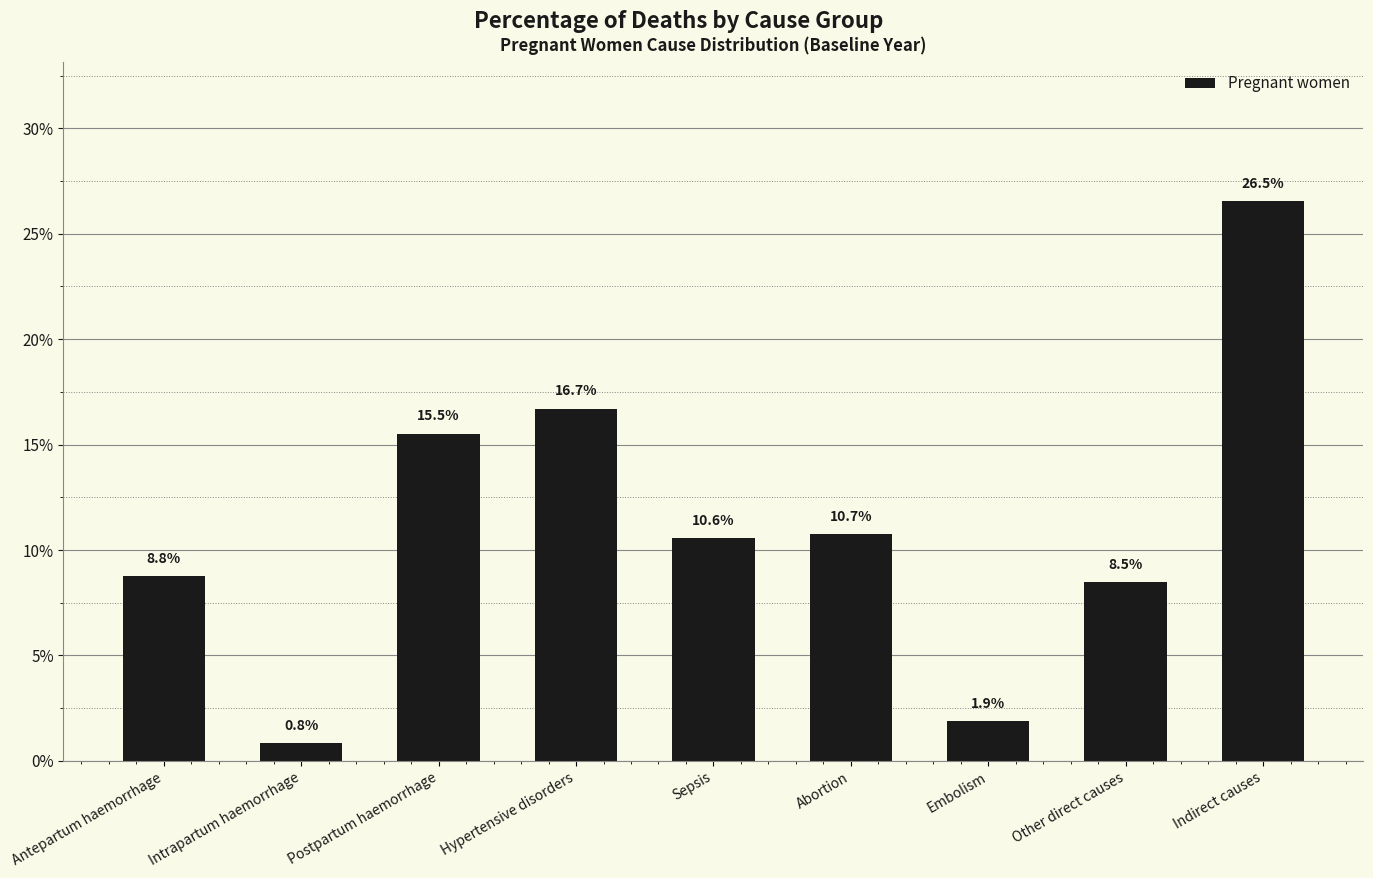

Rank the categories by value from lowest to highest.

Intrapartum haemorrhage, Embolism, Other direct causes, Antepartum haemorrhage, Sepsis, Abortion, Postpartum haemorrhage, Hypertensive disorders, Indirect causes